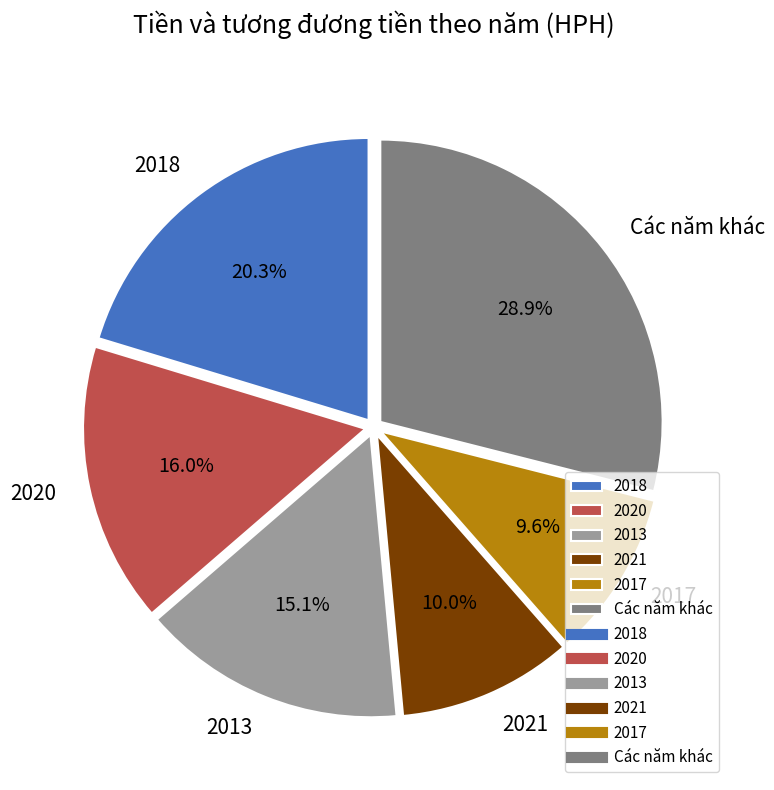

What percentage is NOT represented by 2018?

79.7%